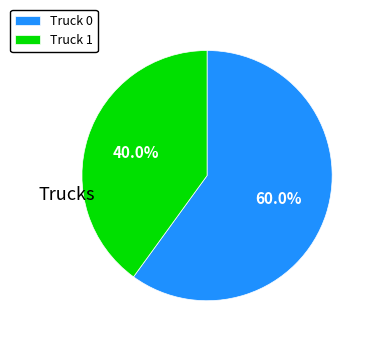

True or false: Truck 0 accounts for 60% of the total.

True